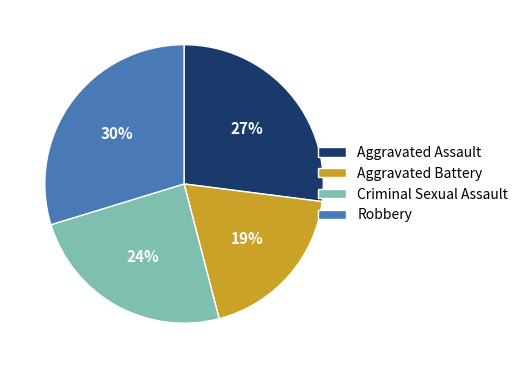

Rank the categories by value from lowest to highest.

Aggravated Battery, Criminal Sexual Assault, Aggravated Assault, Robbery